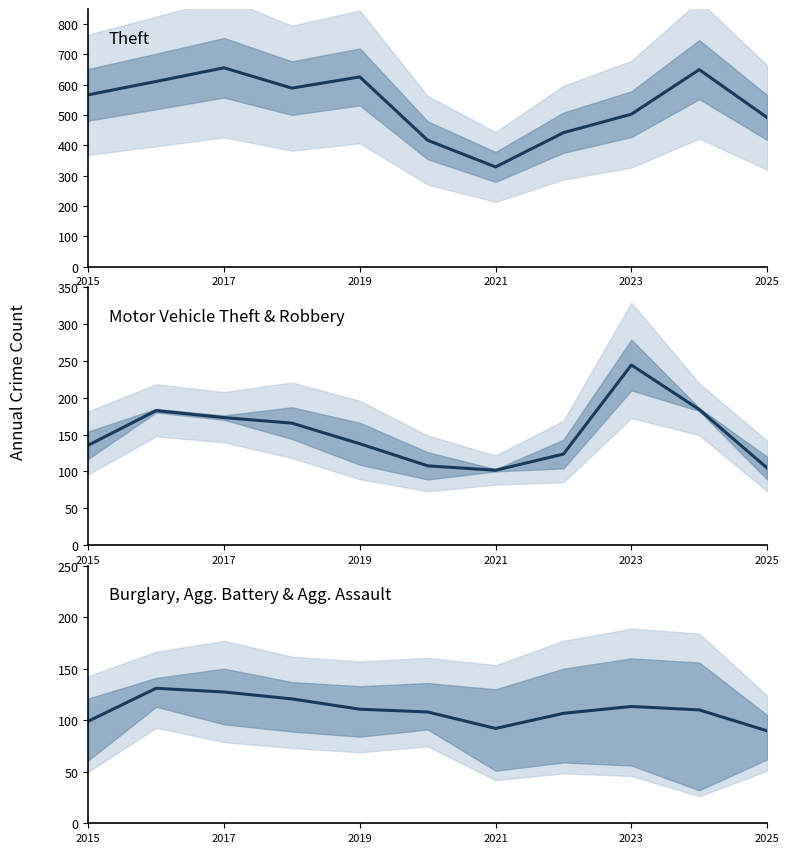

Between 2023 and 2025, which series saw the biggest shift?

Motor Vehicle Theft & Robbery